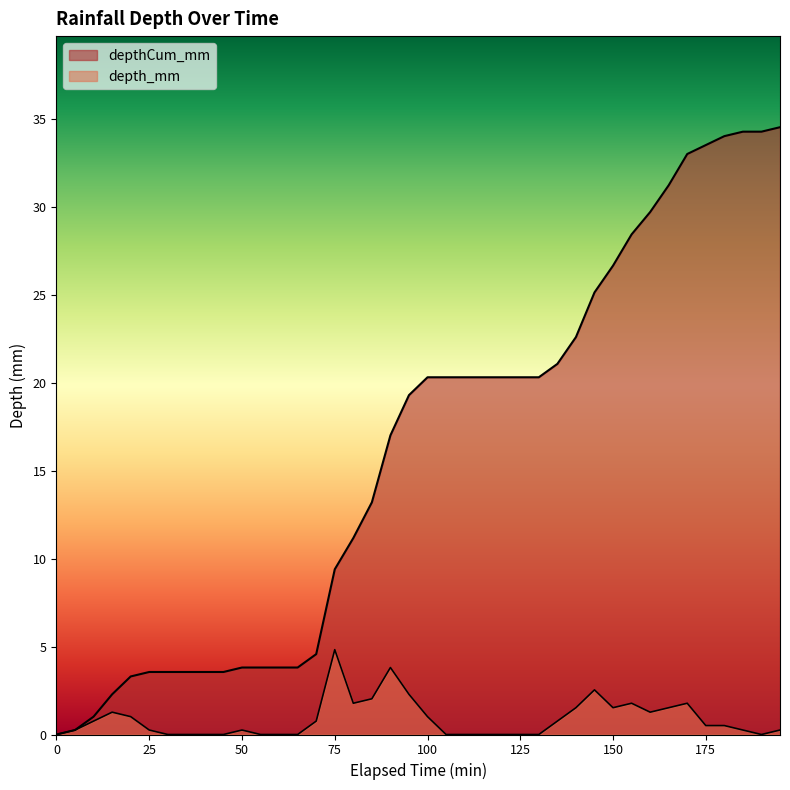

Reading left to right, list all the values displayed in this chart.

depth_mm: 0=0.0	5=0.3	10=0.8	15=1.3	20=1.0	25=0.3	30=0.0	35=0.0	40=0.0	45=0.0	50=0.3	55=0.0	60=0.0	65=0.0	70=0.8	75=4.8	80=1.8	85=2.0	90=3.8	95=2.3	100=1.0	105=0.0	110=0.0	115=0.0	120=0.0	125=0.0	130=0.0	135=0.8	140=1.5	145=2.5	150=1.5	155=1.8	160=1.3	165=1.5	170=1.8	175=0.5	180=0.5	185=0.3	190=0.0	195=0.3
depthCum_mm: 0=0.0	5=0.3	10=1.0	15=2.3	20=3.3	25=3.6	30=3.6	35=3.6	40=3.6	45=3.6	50=3.8	55=3.8	60=3.8	65=3.8	70=4.6	75=9.4	80=11.2	85=13.2	90=17.0	95=19.3	100=20.3	105=20.3	110=20.3	115=20.3	120=20.3	125=20.3	130=20.3	135=21.1	140=22.6	145=25.1	150=26.7	155=28.4	160=29.7	165=31.2	170=33.0	175=33.5	180=34.0	185=34.3	190=34.3	195=34.5